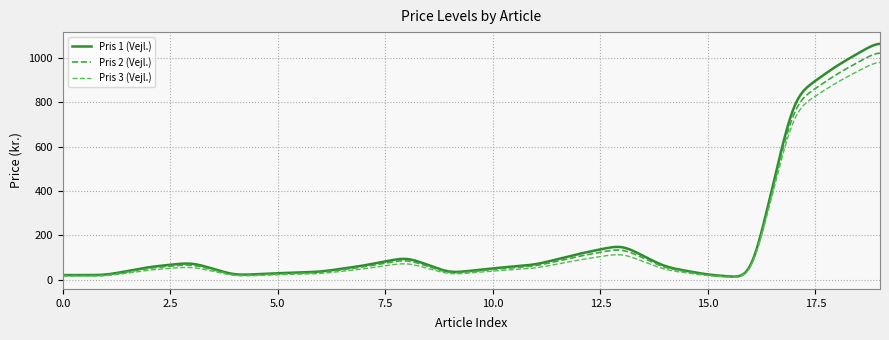

What is the sum of all Pris 1 (Vejl.) values?

51758.5